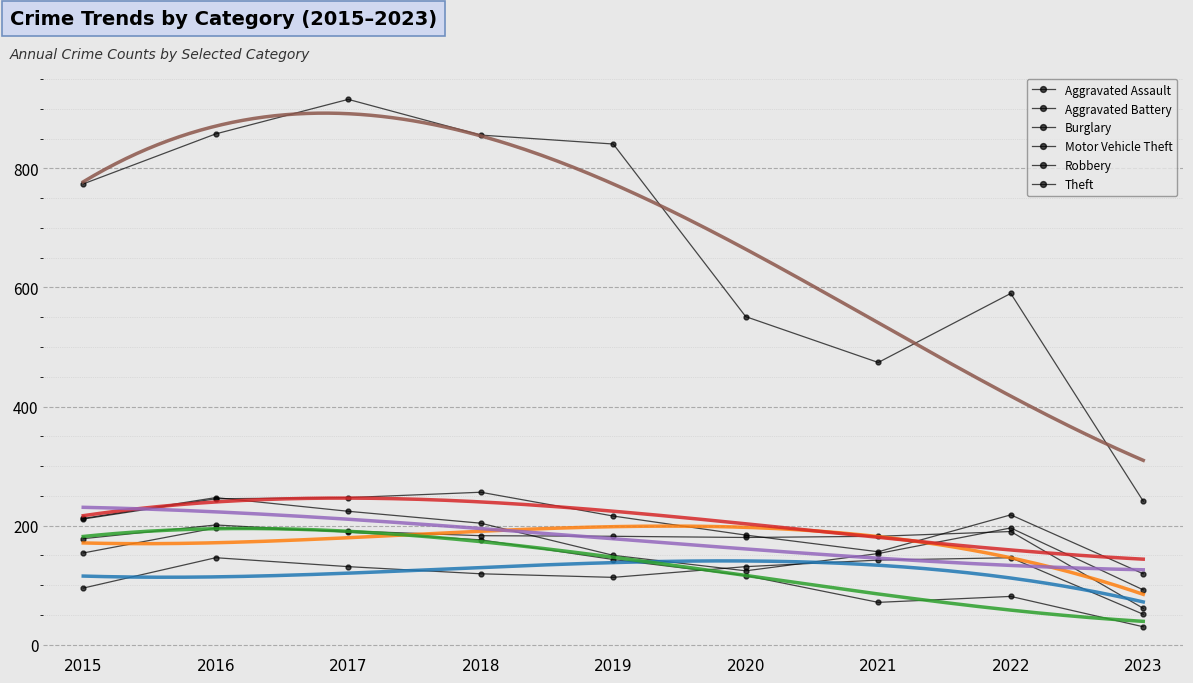

How many values in the Robbery series are below 196?

4